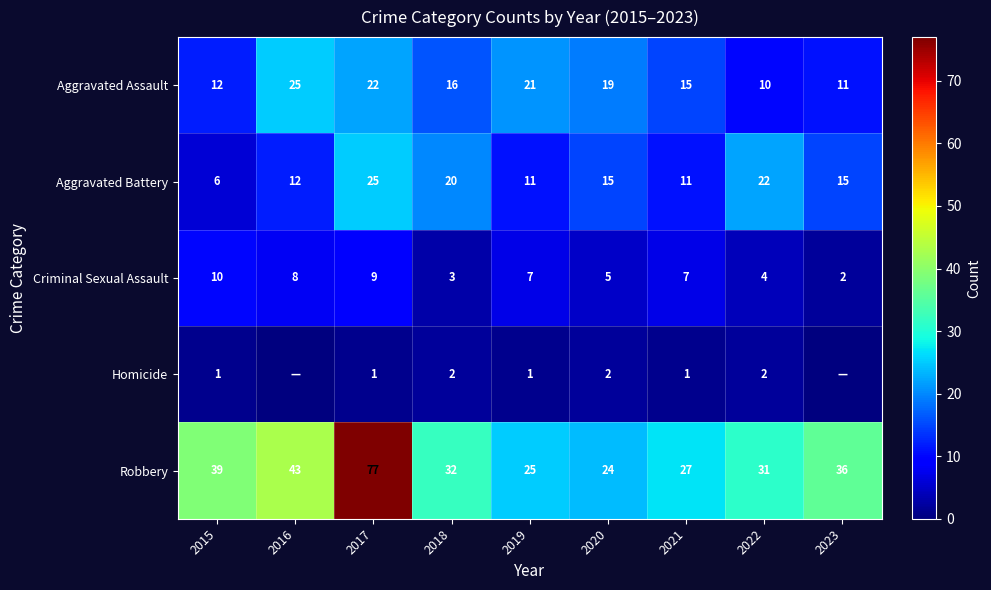

What is the total value across all series at 2020?

65